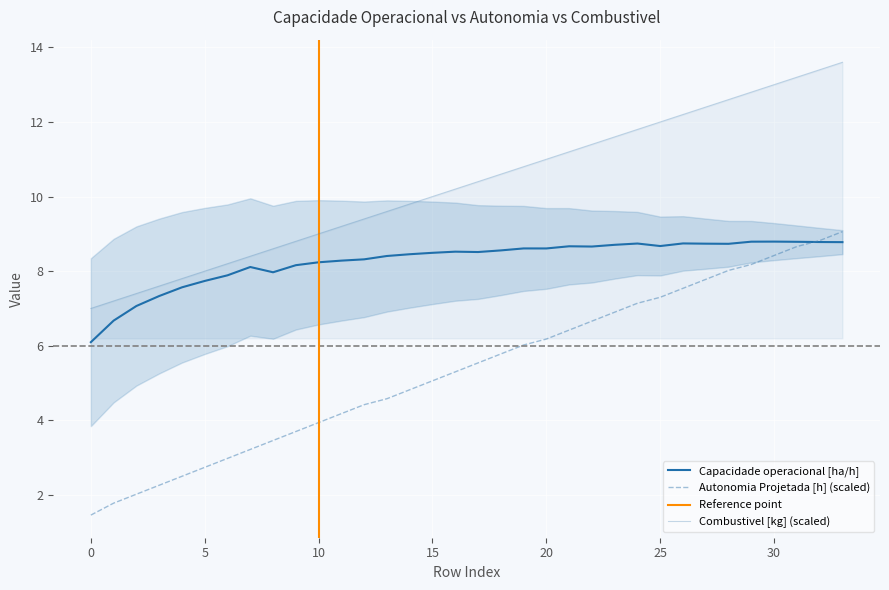

What is the average value of the Capacidade operacional [ha/h] series?

8.3